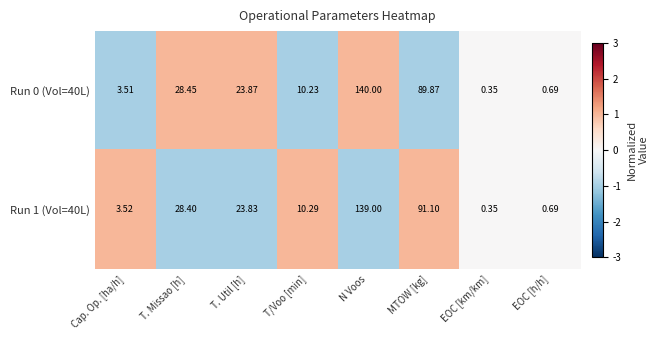

Which label corresponds to the largest value in the chart?

N Voos